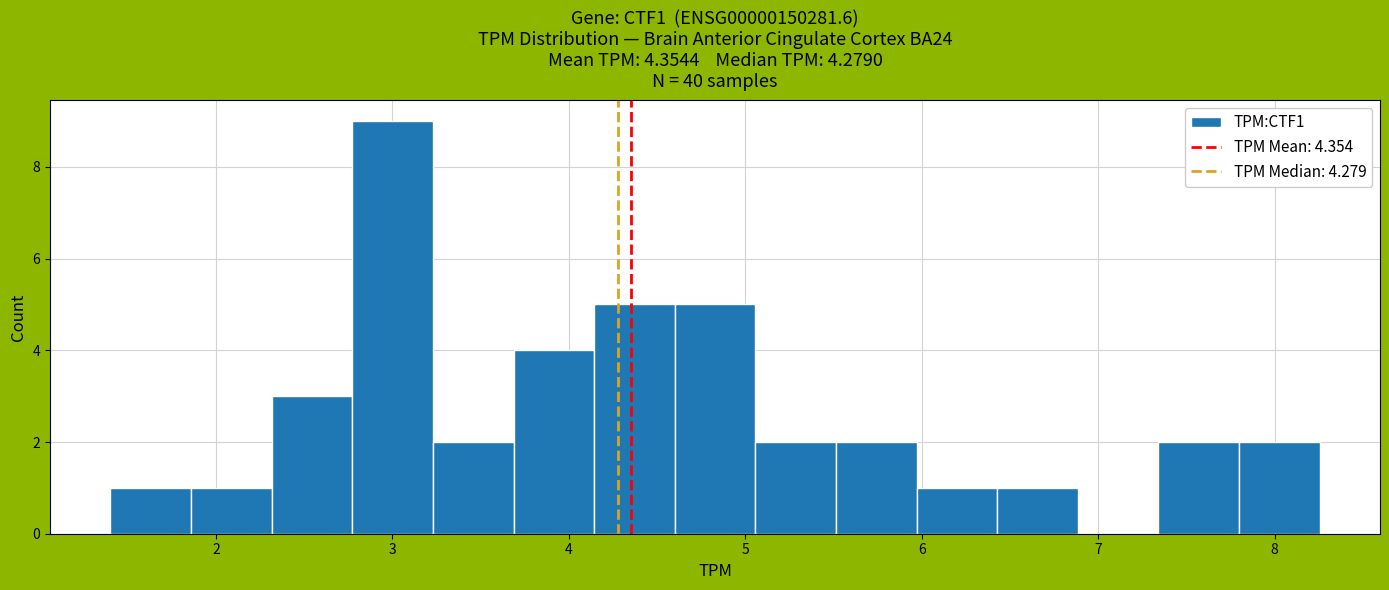

Over which range of the x-axis is the bar tallest?

2.8 to 3.2